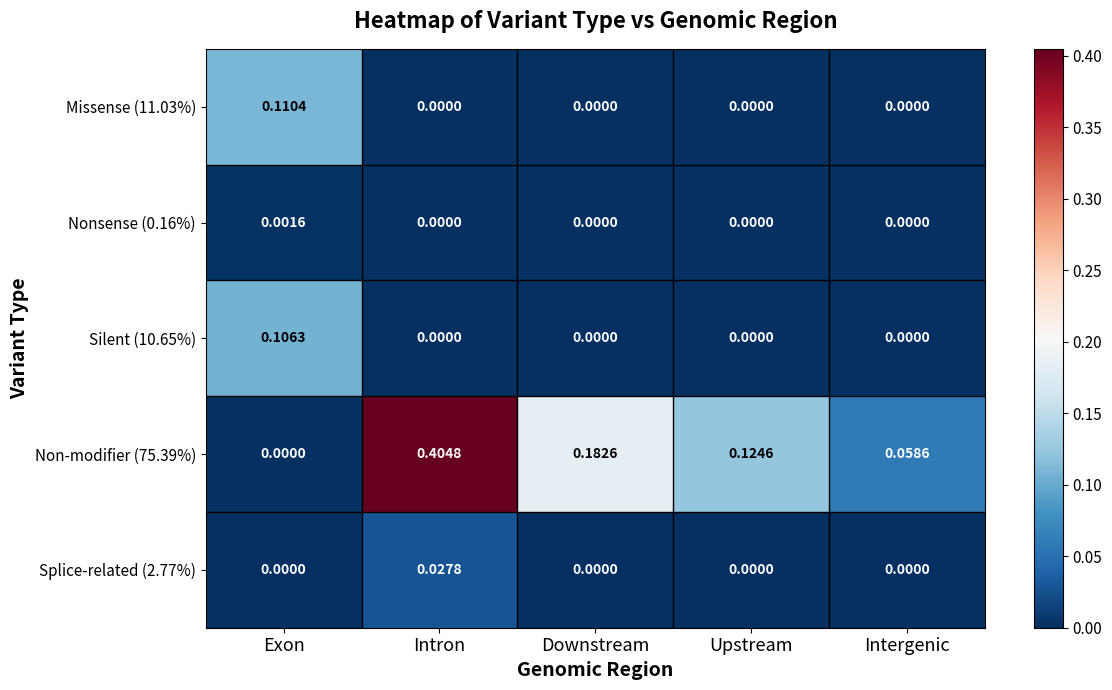

At which category does the chart reach its peak across all series?

Intron